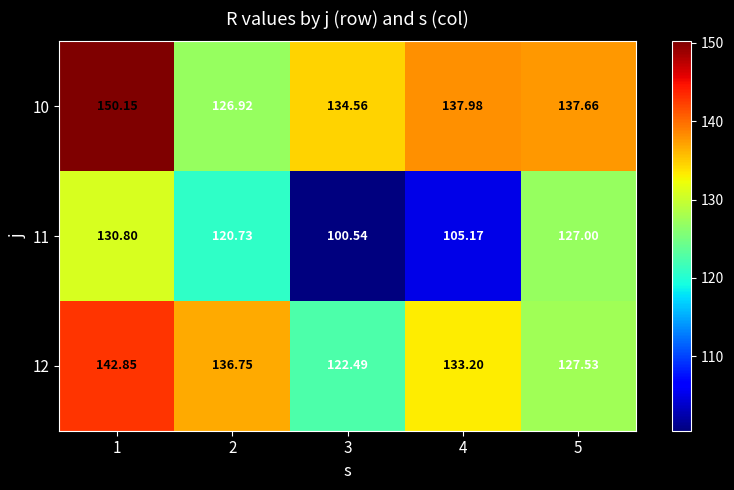

How many data points in 12 are less than 133?

2